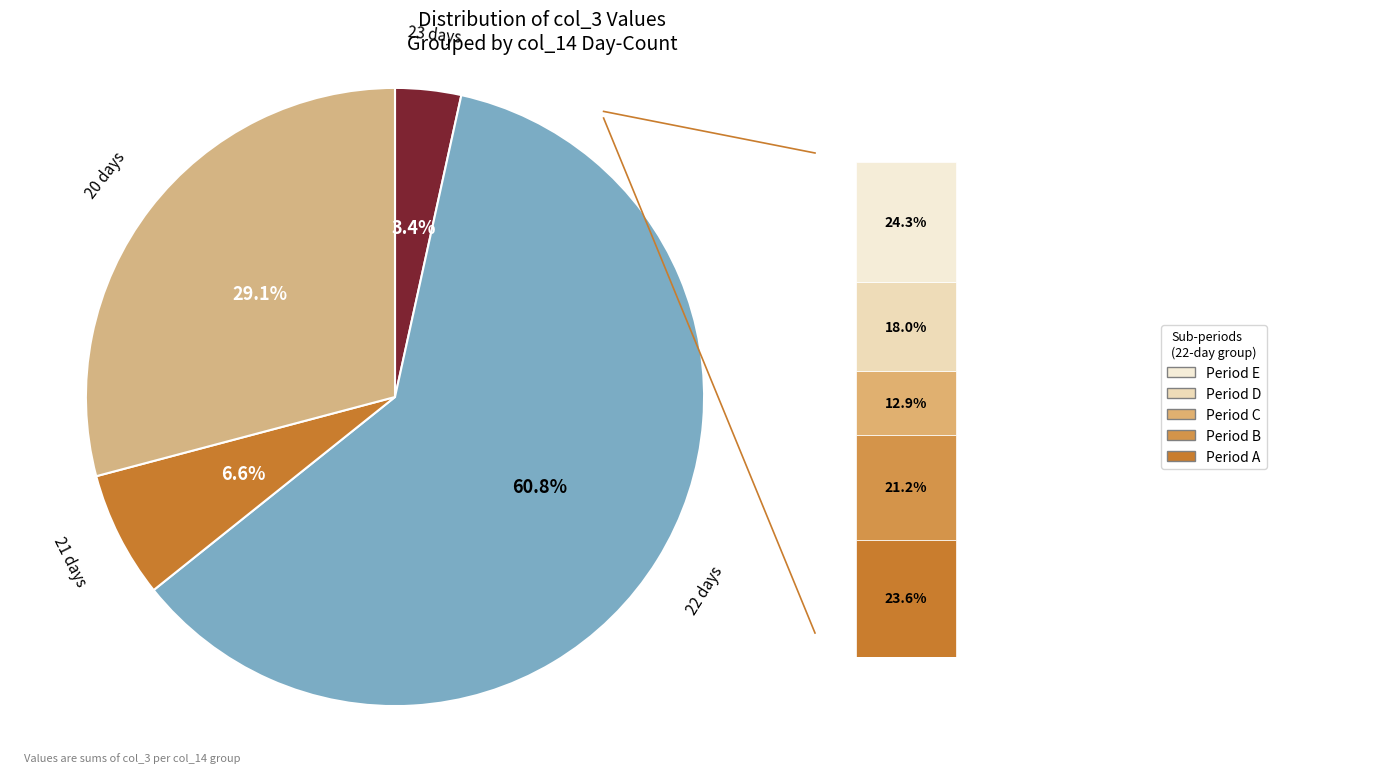

What is the change in value from 21 to 22?

+88678096